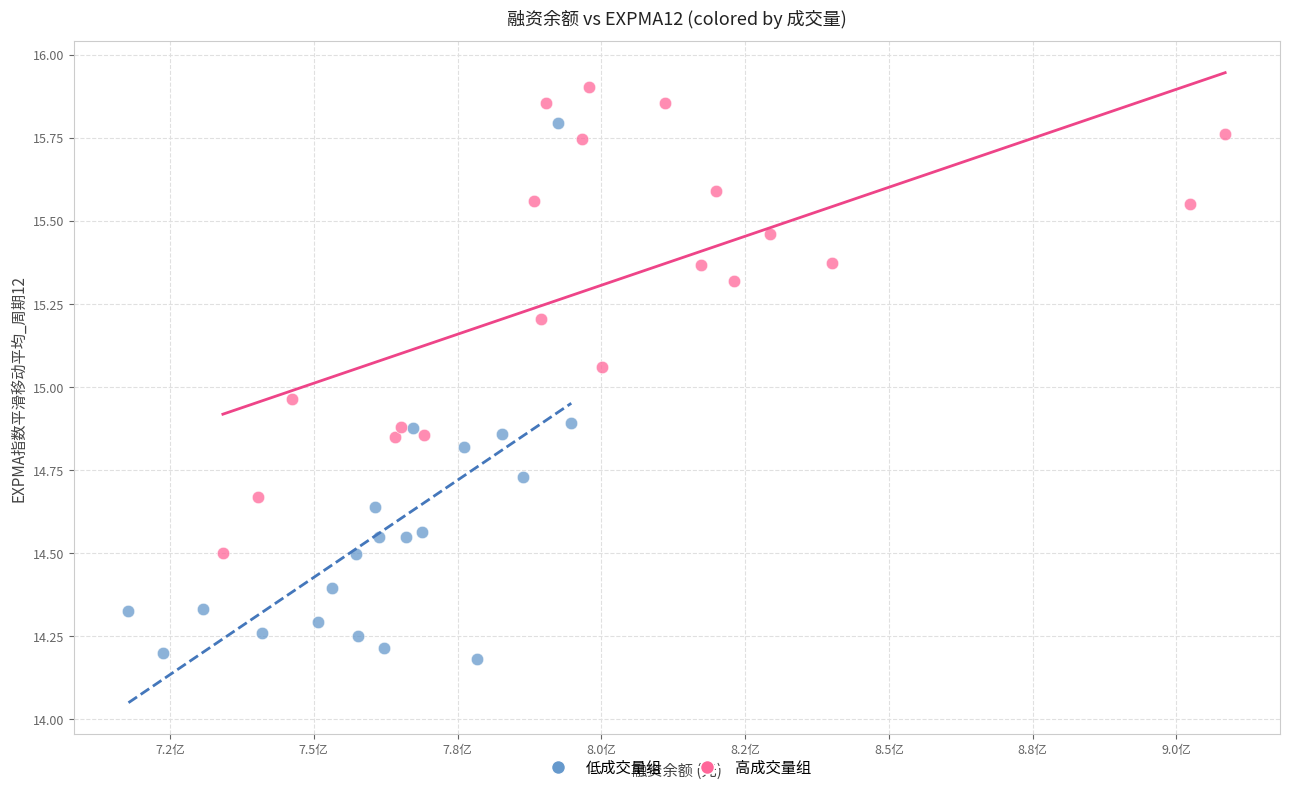

Which series reaches the minimum Y coordinate?

低成交量组